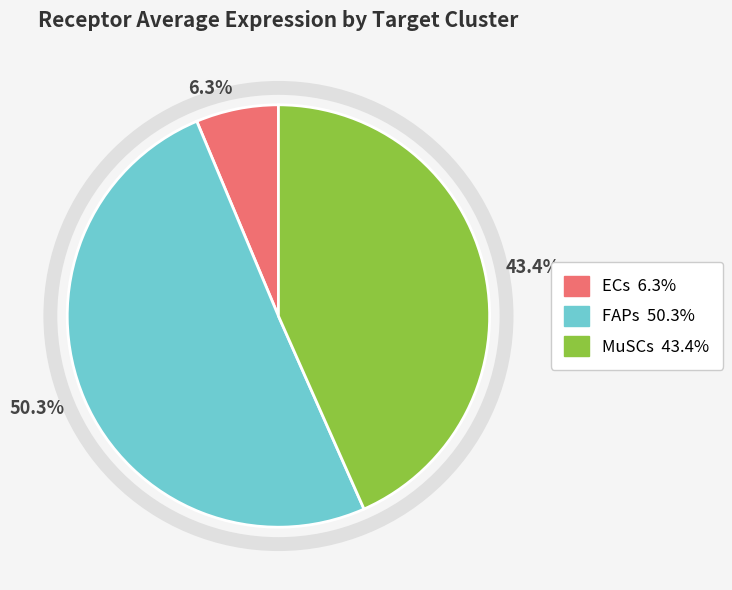

Which slice represents more than half of the pie?

50.3%